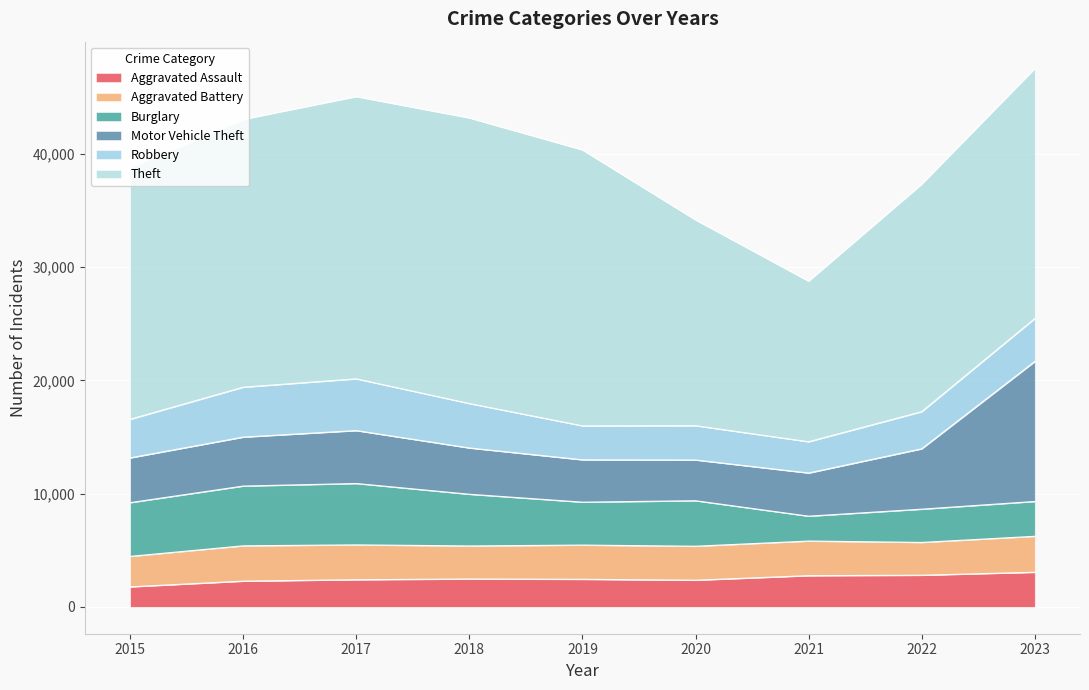

Which has a higher value, 2017 or 2022?

2022